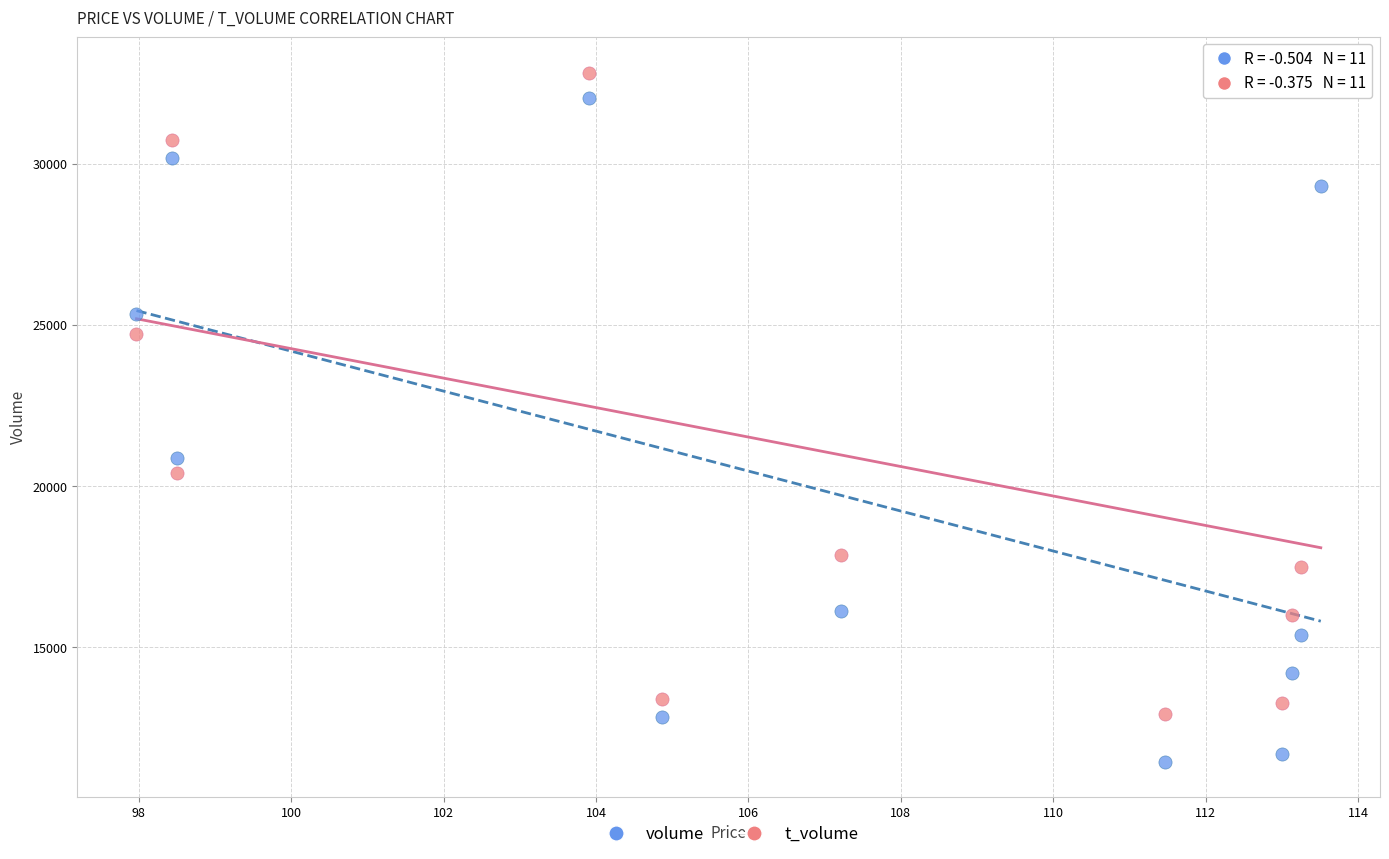

Which series contains the lowest Y value?

volume